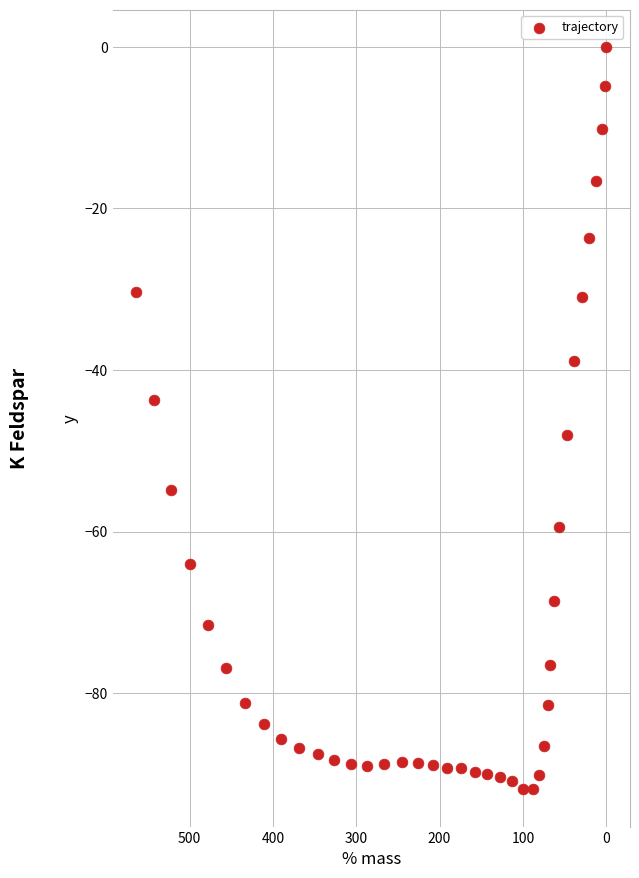

What Y value in the scatter plot is closest to -45?

-43.7